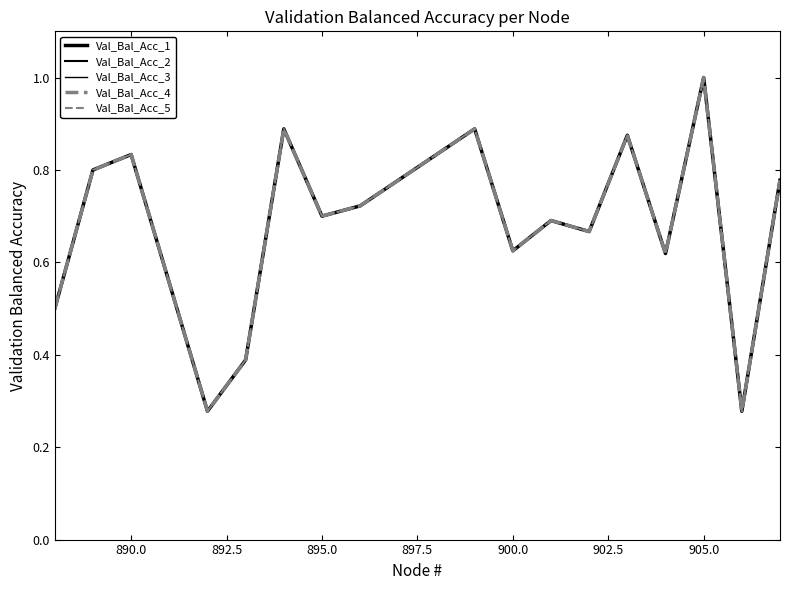

Does the chart display data point markers on the line(s)?

No